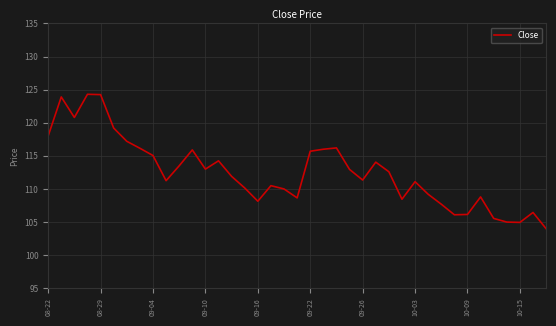

What is the difference between the maximum and minimum values?

20.3